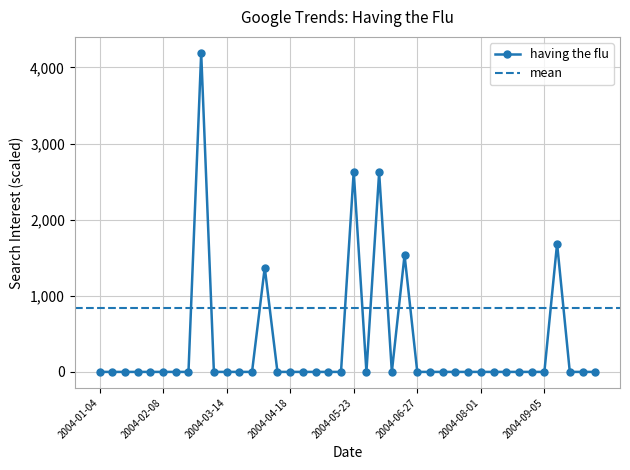

Which category has the lowest value across all series?

2004-01-04